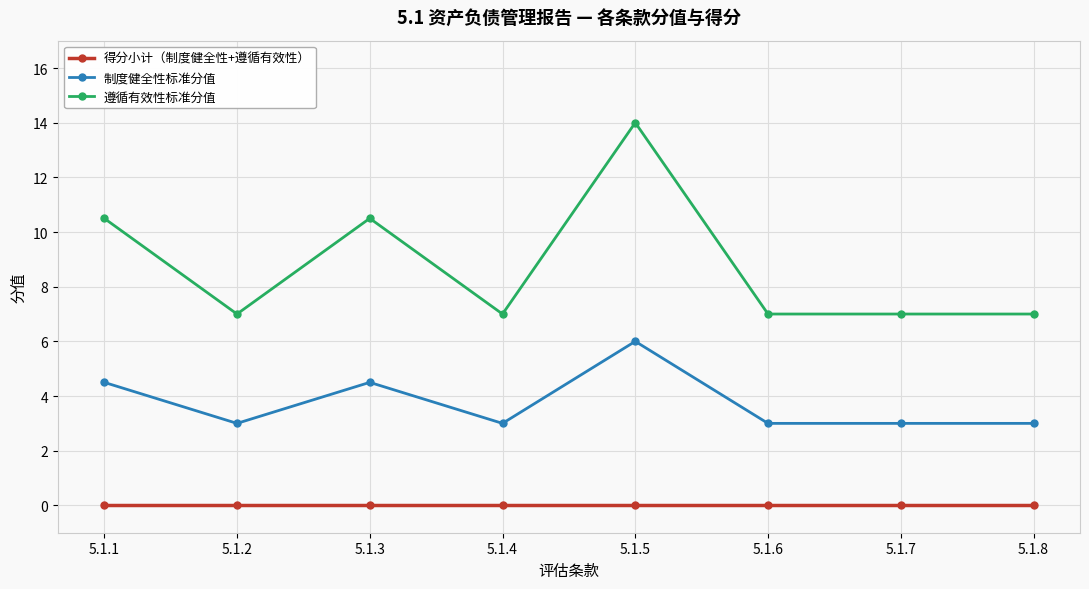

True or false: 得分小计（制度健全性+遵循有效性） and 制度健全性标准分值 intersect in this chart.

False